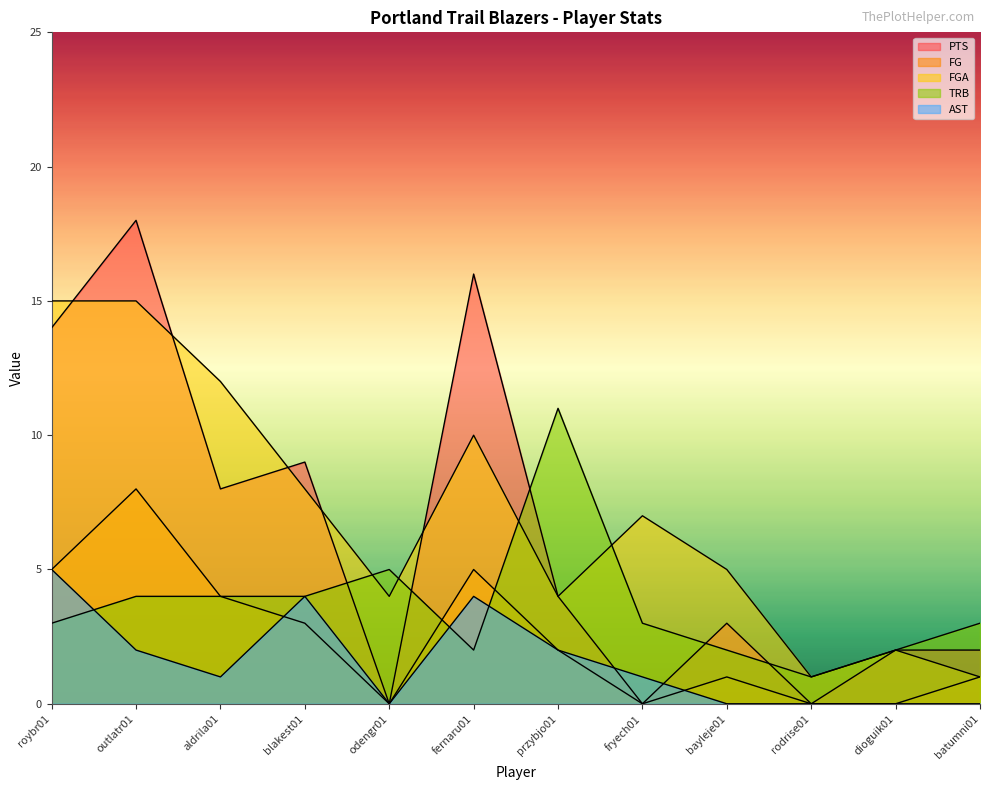

Is it true that FG equals 2 at przybjo01?

True